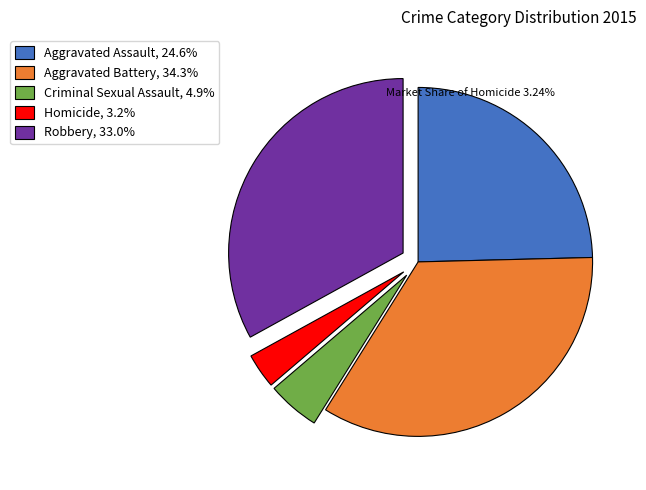

What is the smallest slice in the pie chart?

Homicide